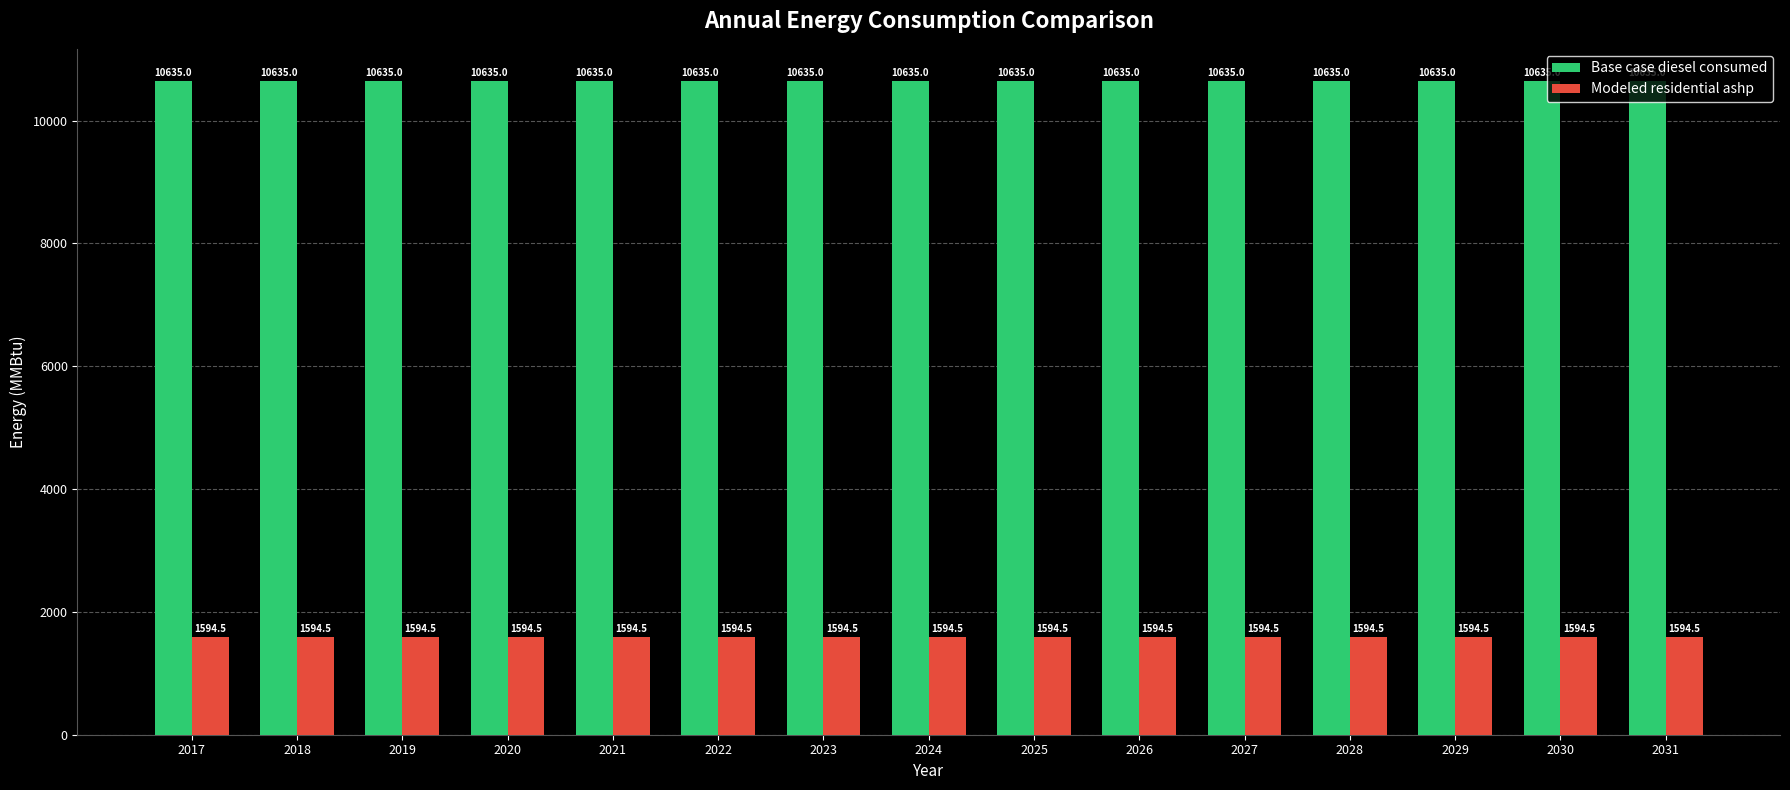

What is the value of the Modeled residential ashp bar at the 4th from the left?

1594.5